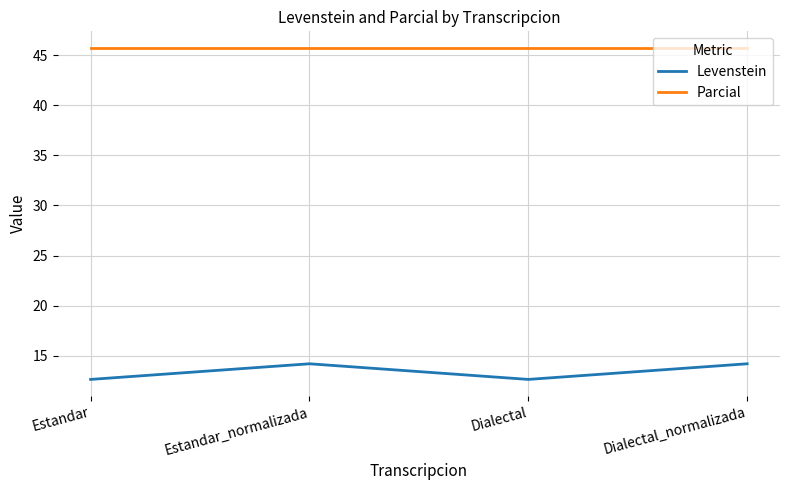

True or false: Parcial has more than 2 points higher than both neighbors.

False